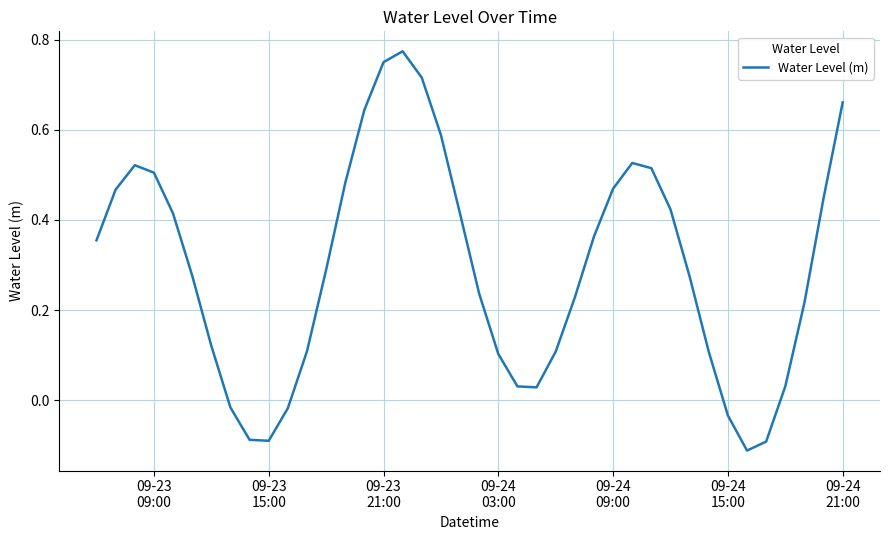

How many lines are shown in the chart?

1